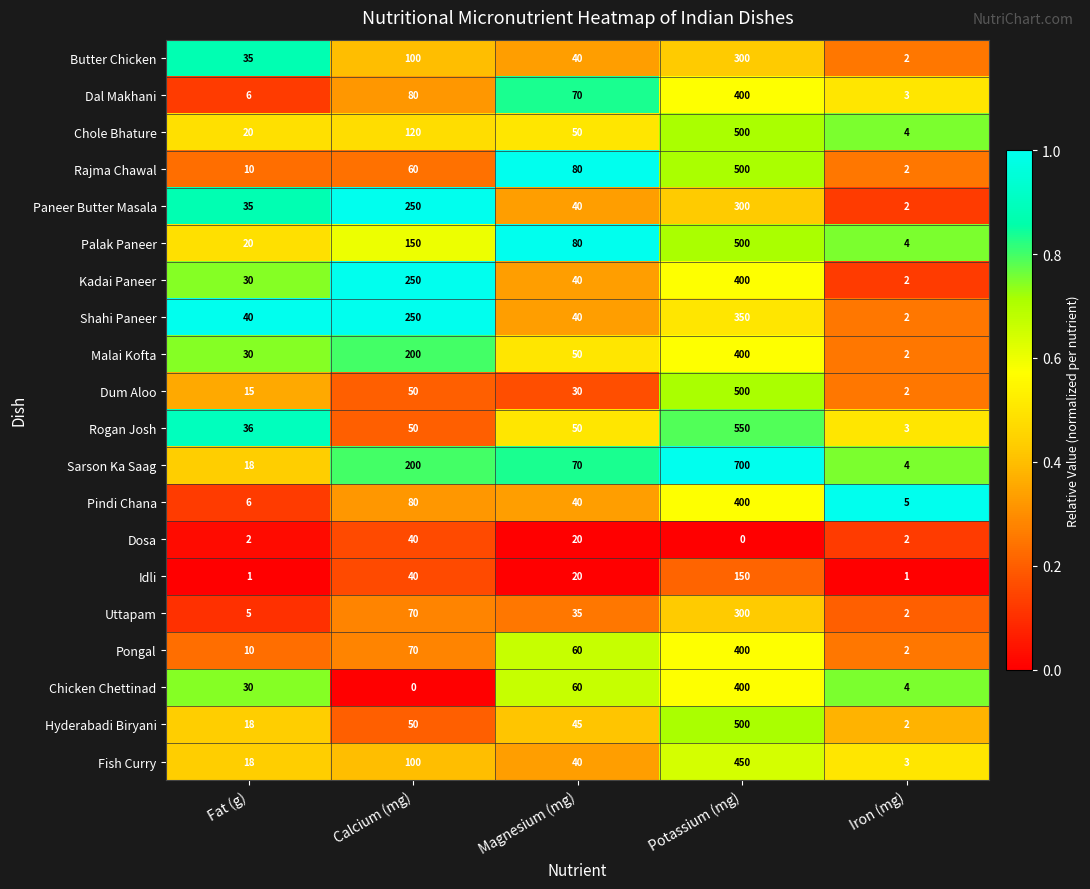

Which series has the widest spread of values?

Sarson Ka Saag